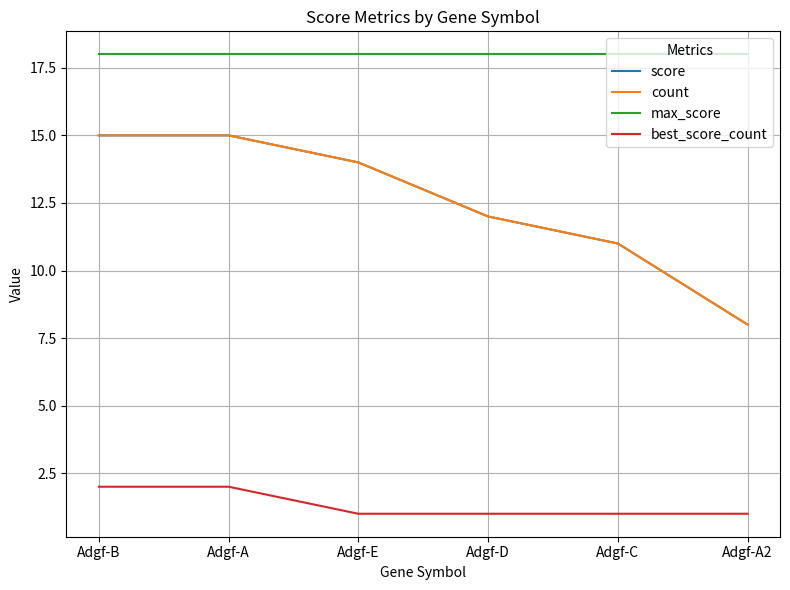

True or false: count has a value of 15 at Adgf-B.

True